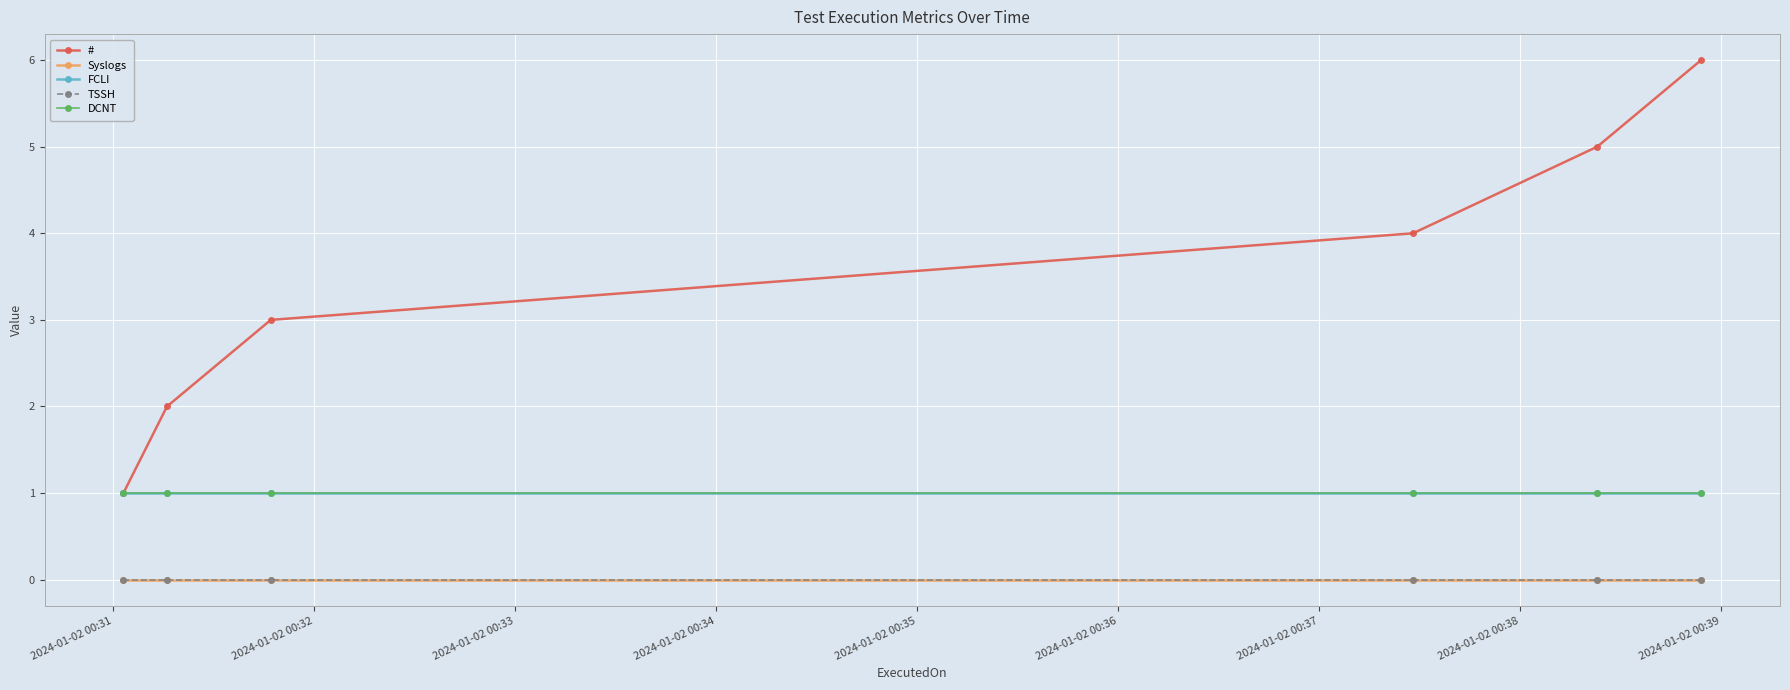

True or false: # has more than 1 points higher than both neighbors.

False